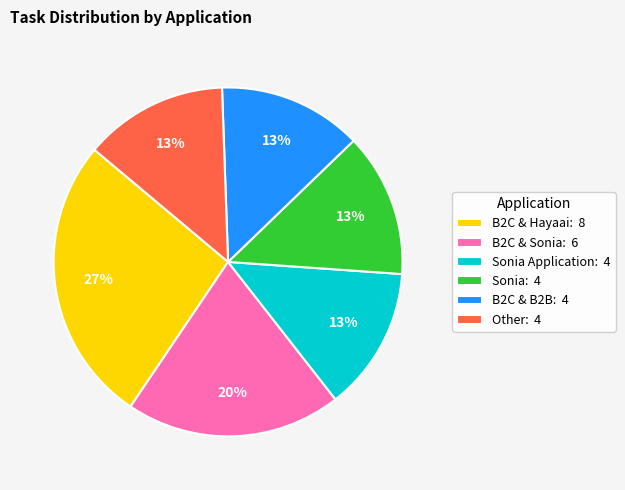

Does any single category account for the majority?

No